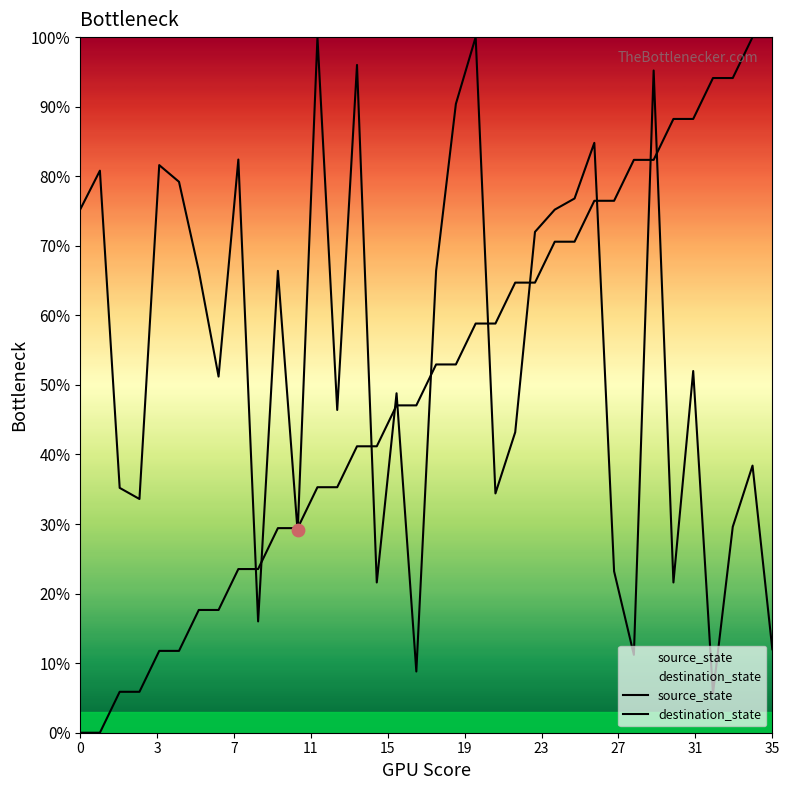

Which series has the largest total across all categories?

destination_state